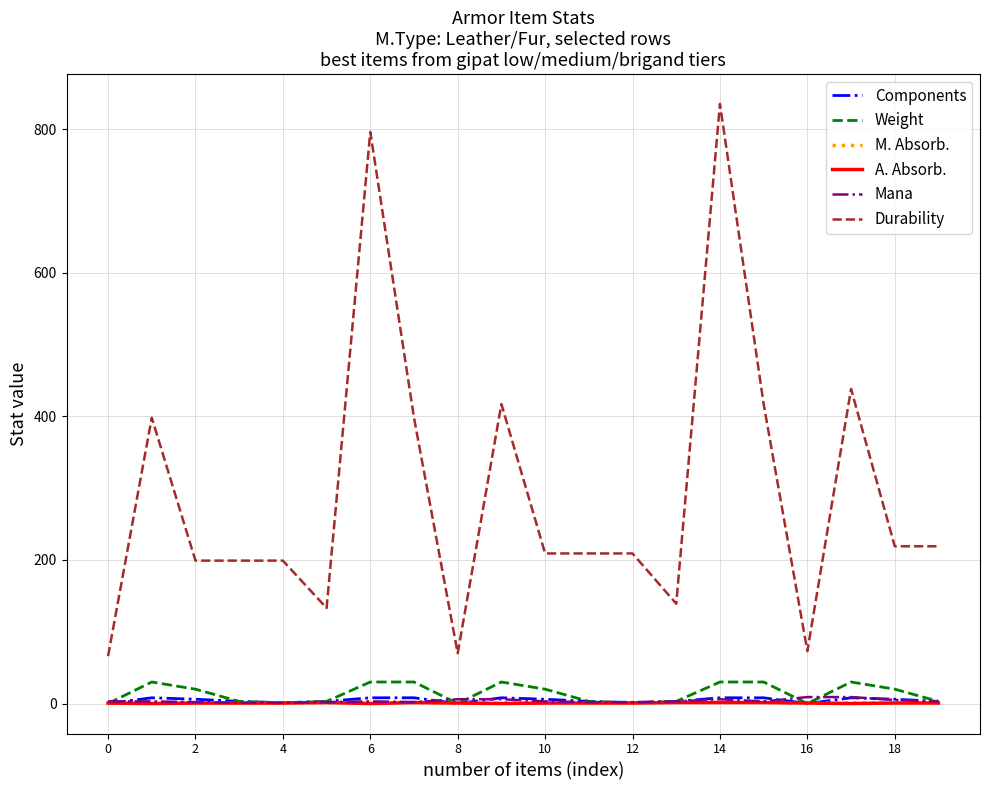

True or false: Weight and Durability cross at least once.

False